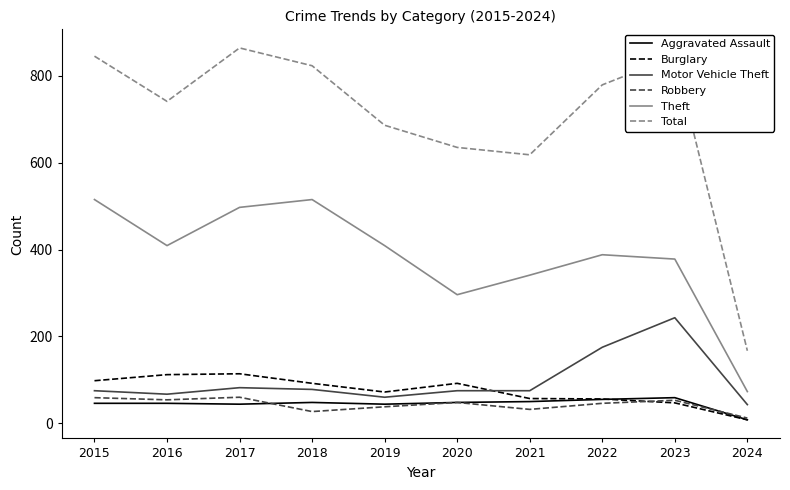

What are all the series names shown in the legend?

Aggravated Assault, Burglary, Motor Vehicle Theft, Robbery, Theft, Total